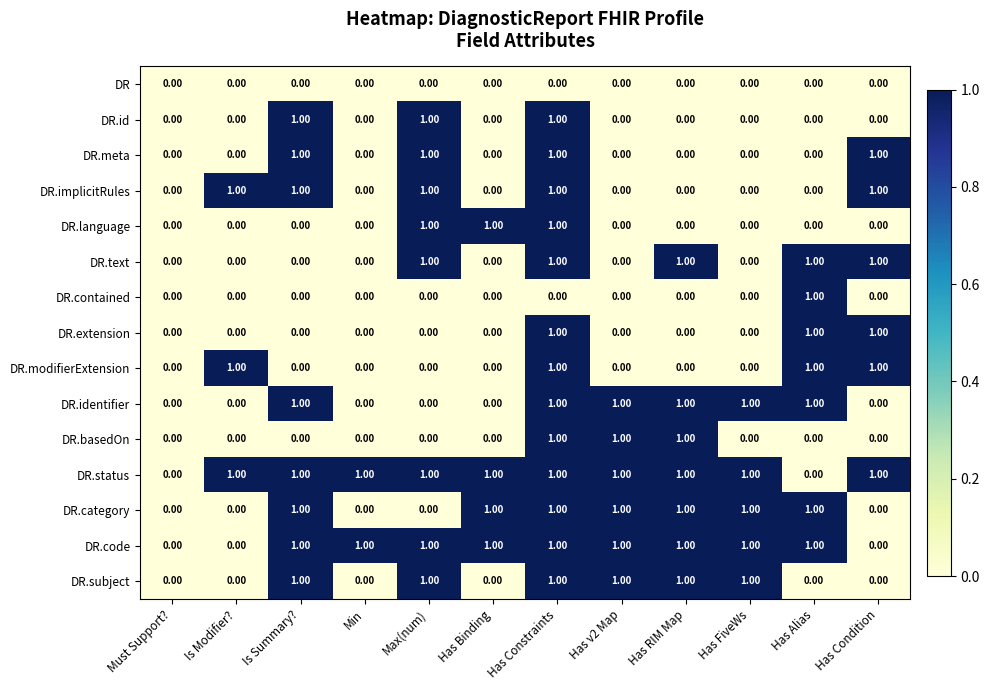

What is the total value across all series at Is Modifier??

3